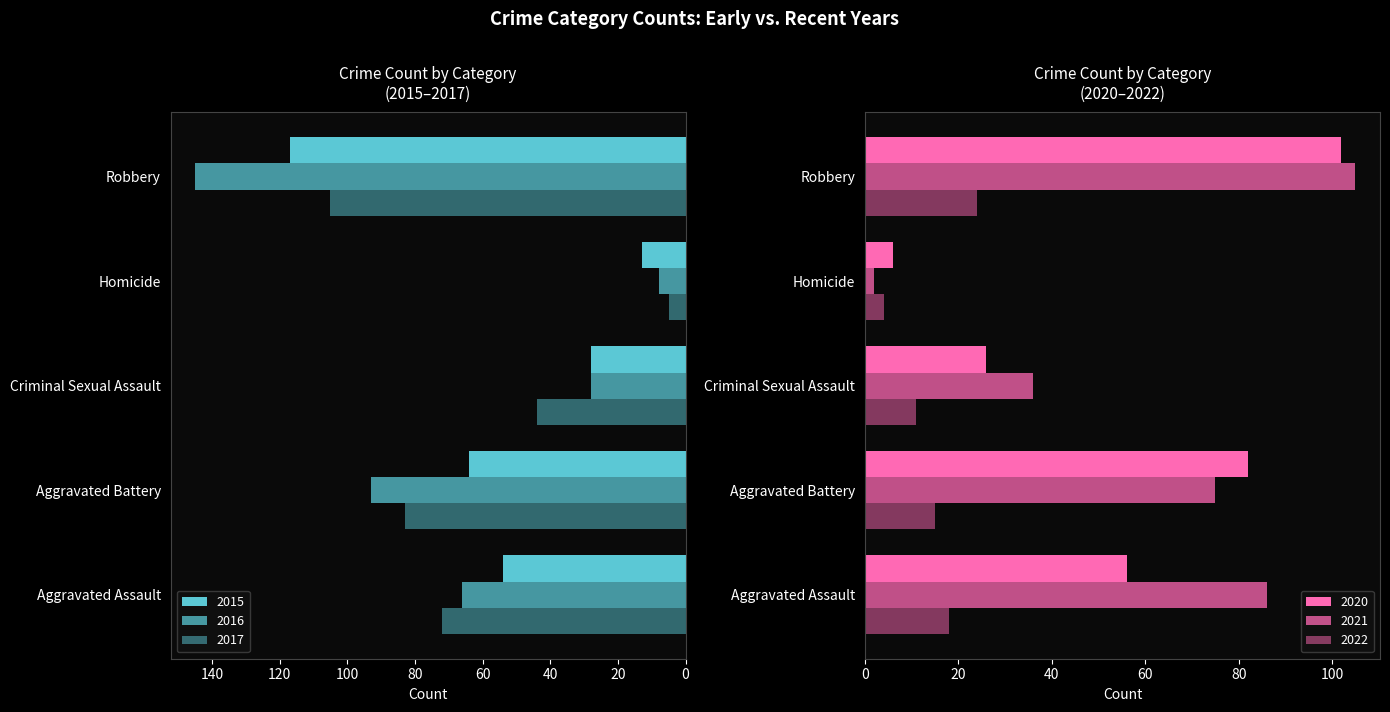

Rank the series by their maximum value, from highest to lowest.

2016, 2015, 2017, 2021, 2020, 2022